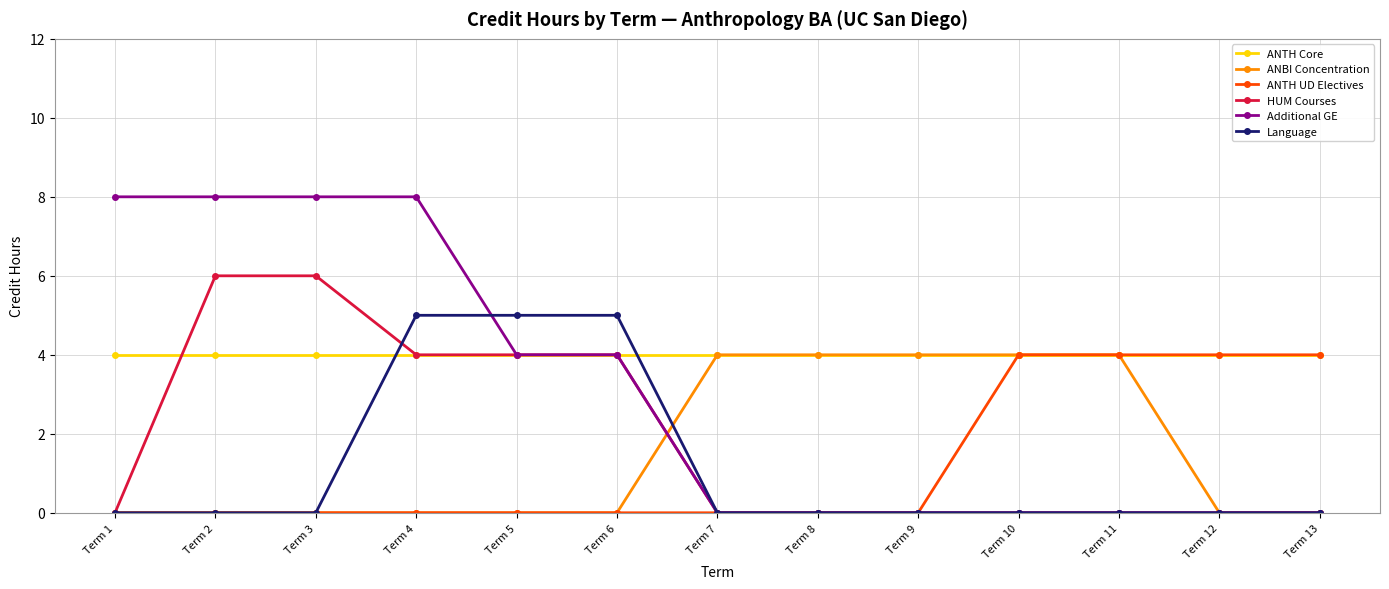

What is the total value across all series at Term 9?

8